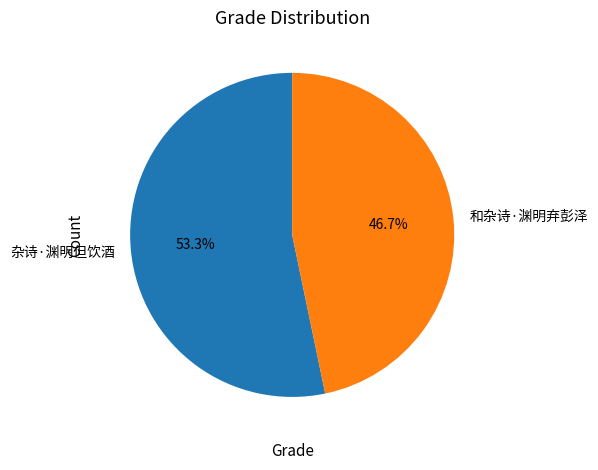

To the nearest percent, what is the average slice percentage?

50%